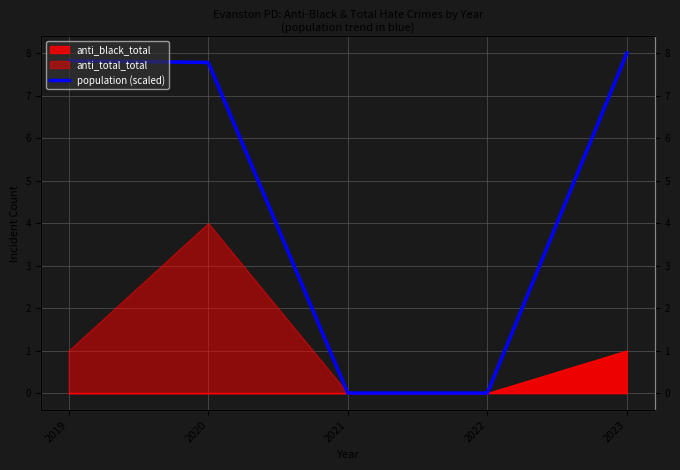

What is the ratio of the value at 2020 to the value at 2019?

1.0